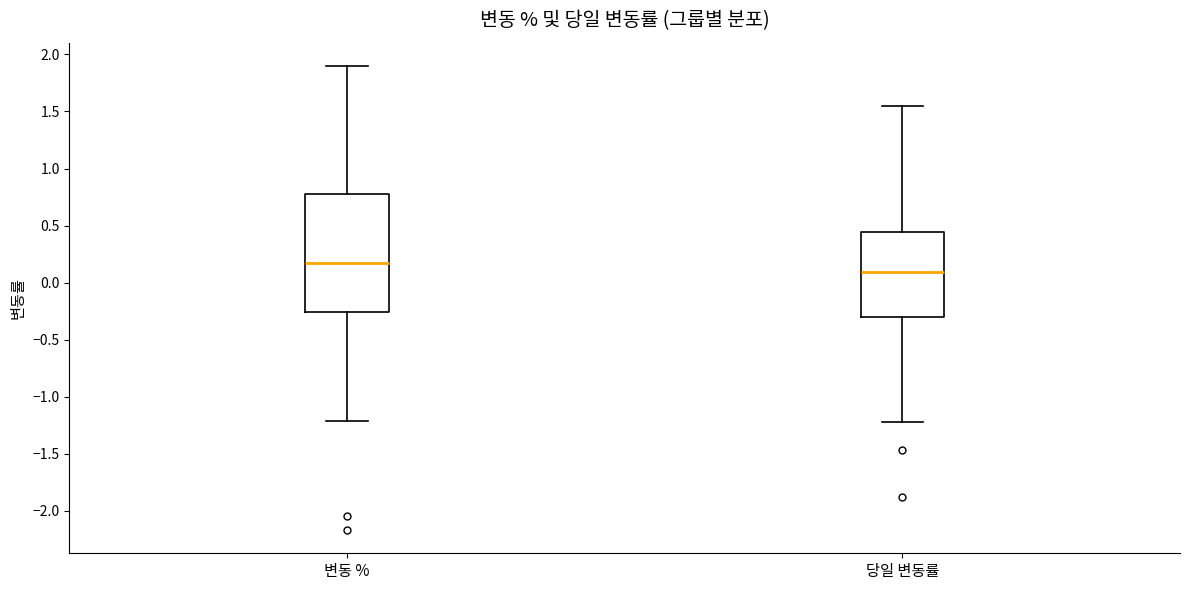

Comparing the boxes themselves (not the whiskers), which one is the tallest?

변동 %